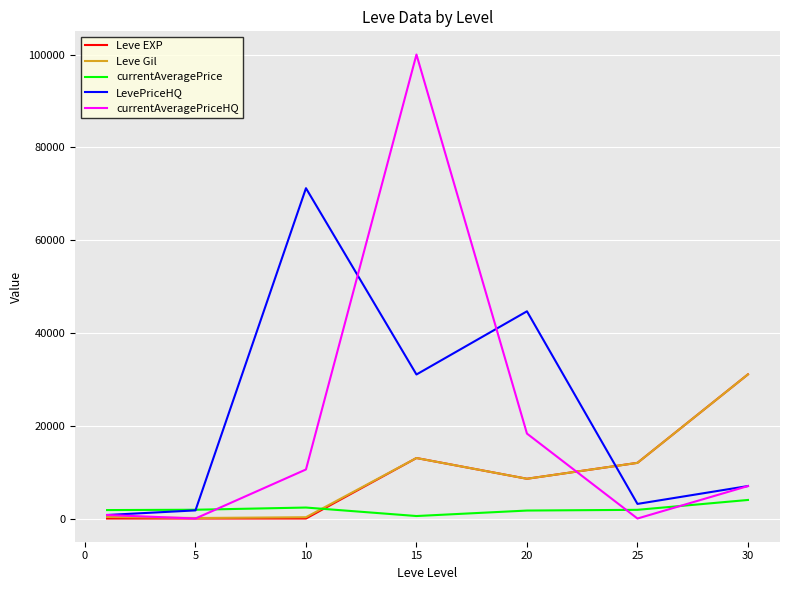

After their last crossing, which series has the higher values: currentAveragePriceHQ or Leve Gil?

Leve Gil